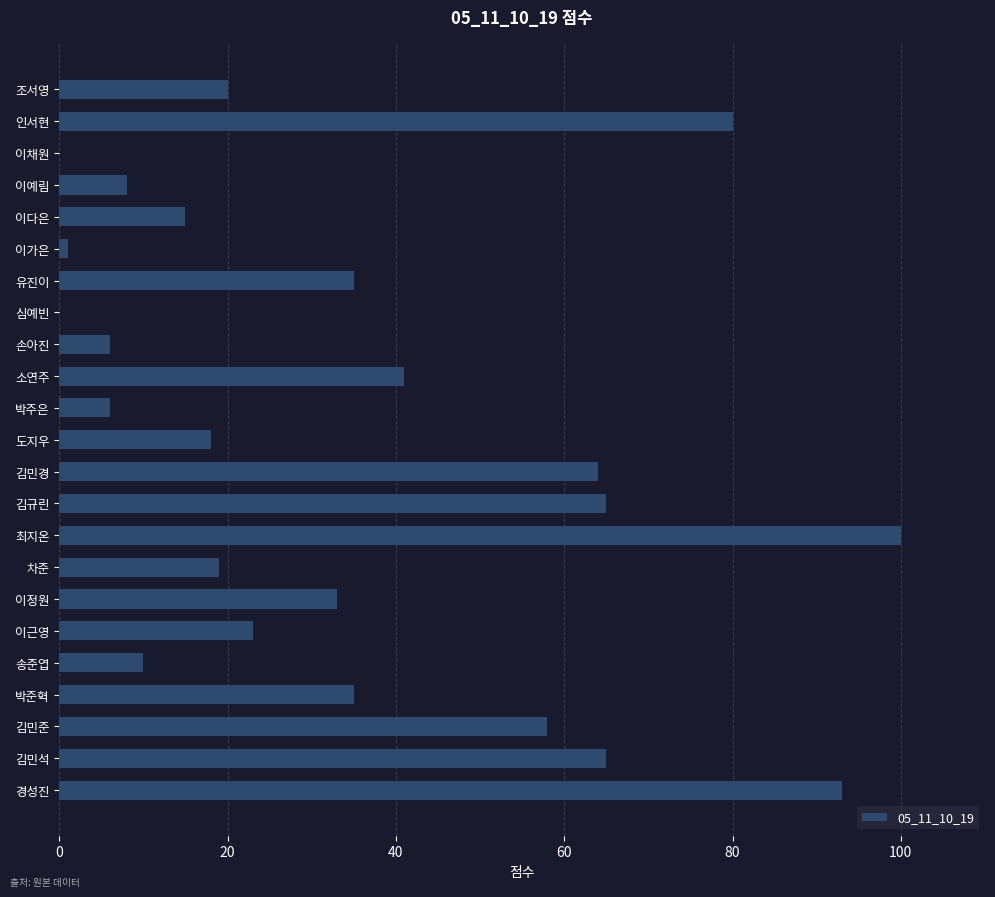

Which has a higher value, 송준엽 or 조서영?

조서영